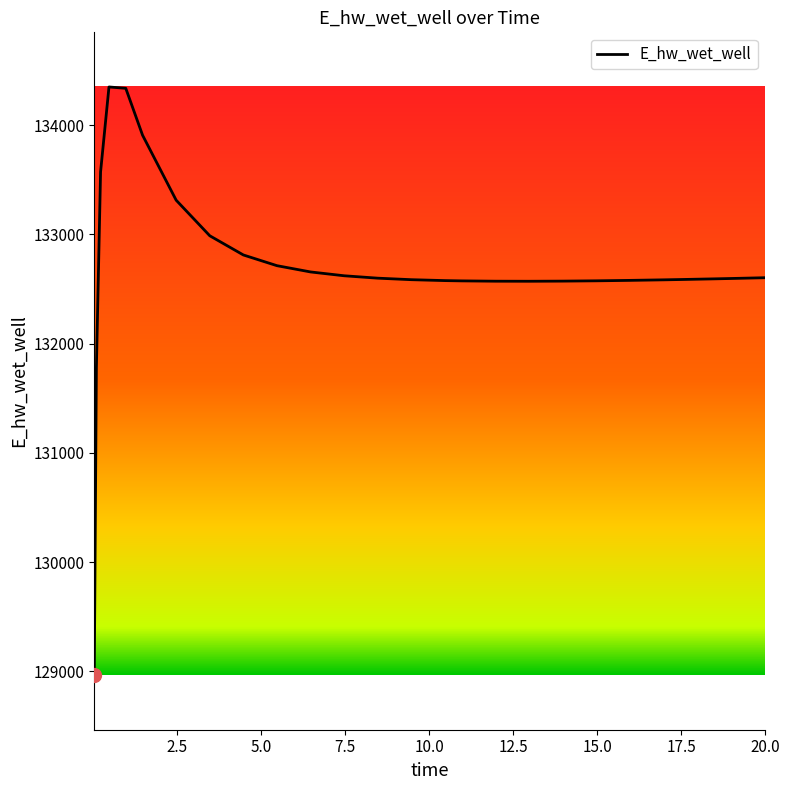

What is the maximum value shown in the chart?

134349.6